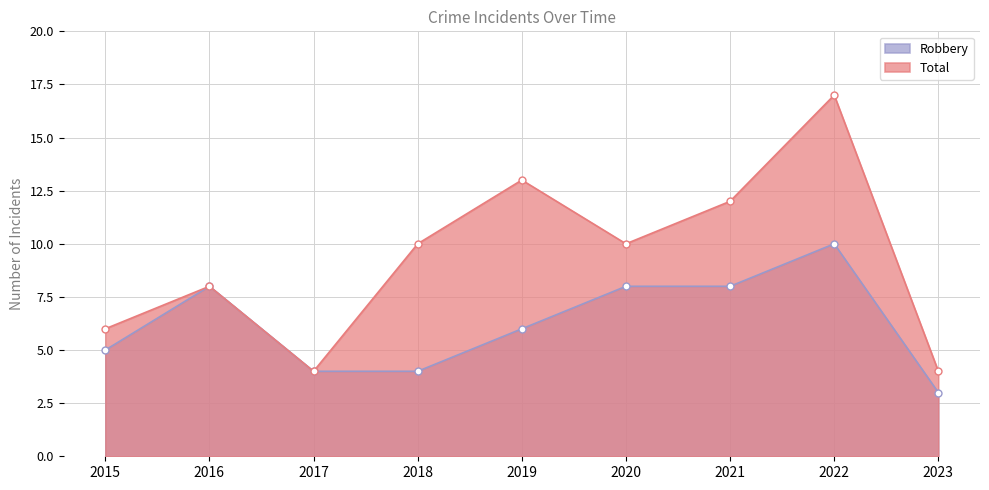

Reading right to left, extract all data points from this chart.

Robbery: 3	10	8	8	6	4	4	8	5
Total: 4	17	12	10	13	10	4	8	6